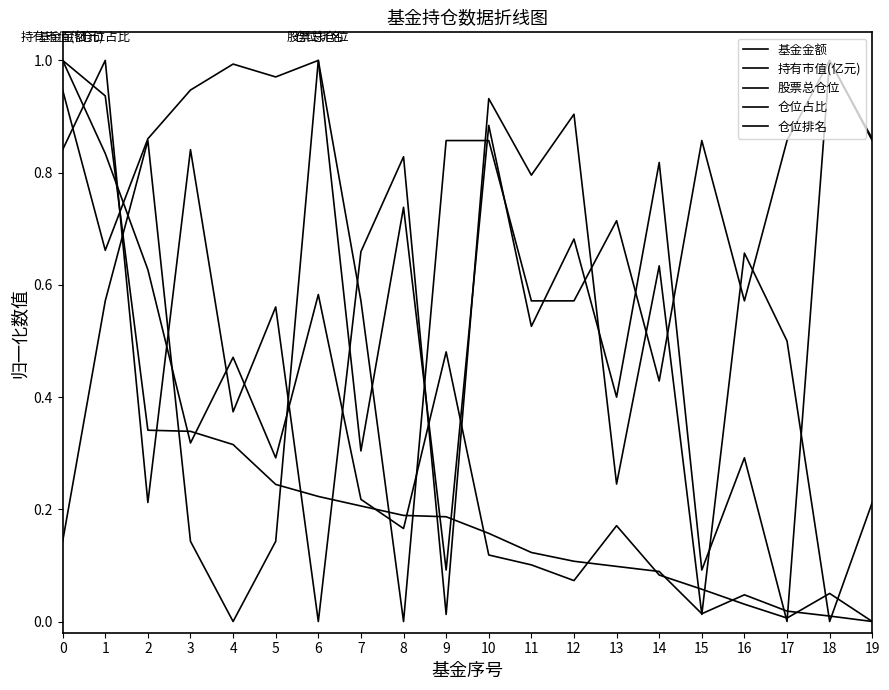

What is the total value across all series at 12?

2.3